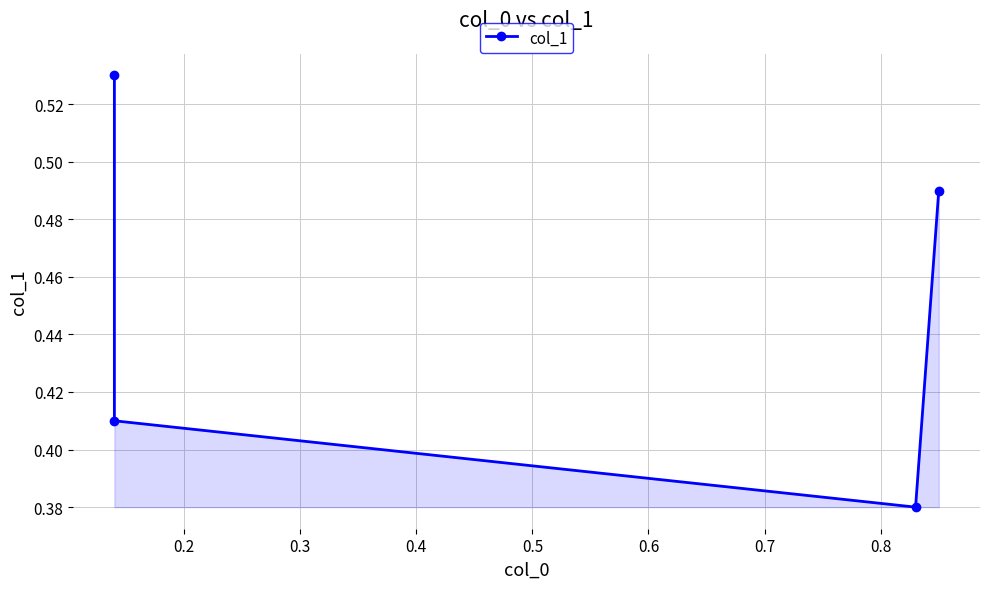

What is the difference between the second highest and second lowest values?

0.1